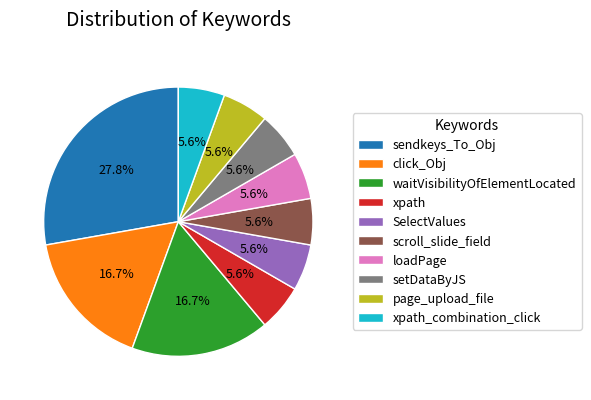

Which has a higher value, page_upload_file or sendkeys_To_Obj?

sendkeys_To_Obj